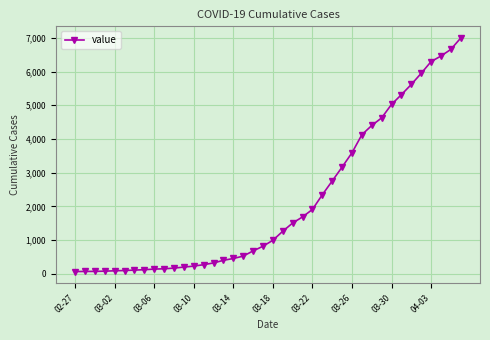

What is the sum of all values?

85677